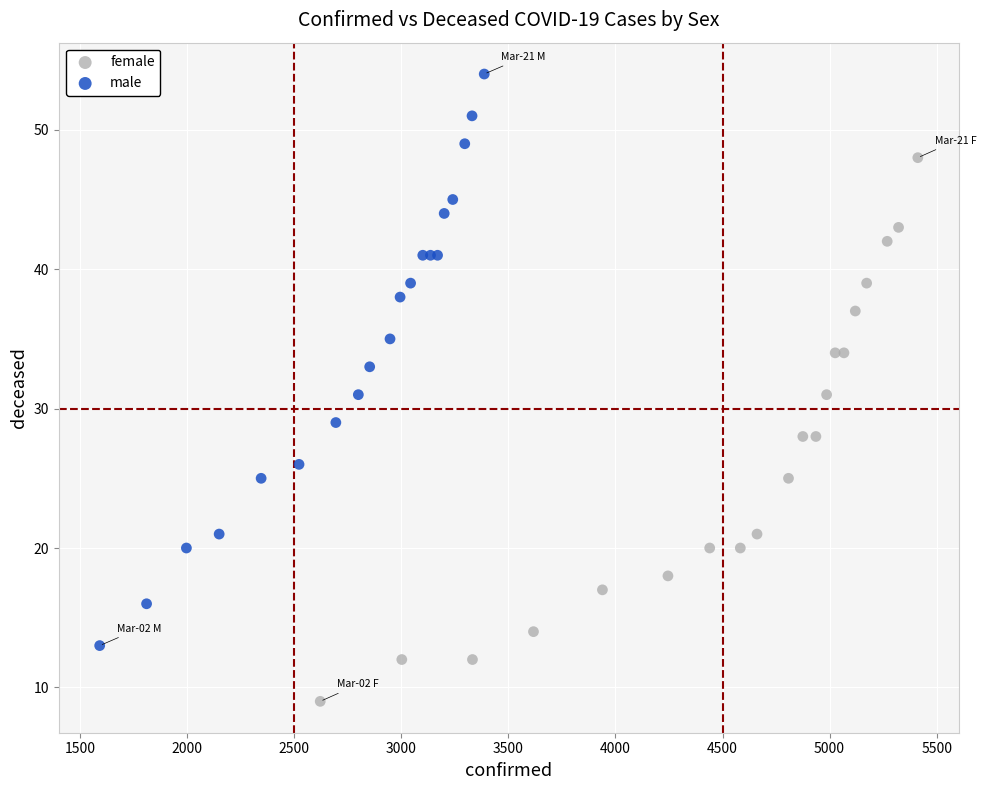

What are all the series names shown in the legend?

female, male